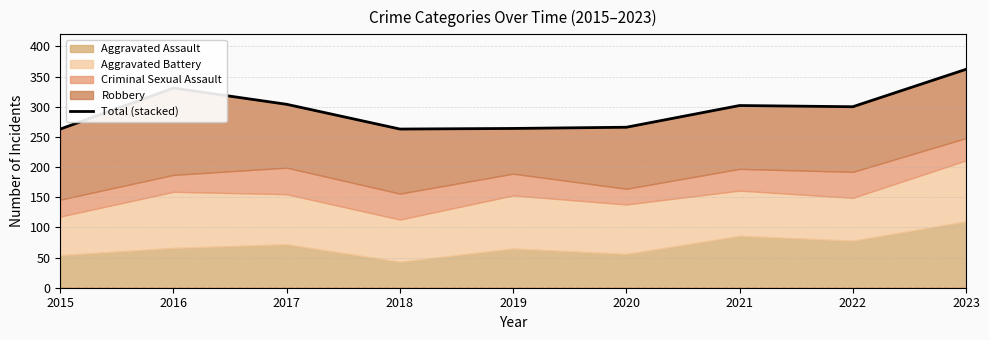

What is the ratio of the value at 2023 to the value at 2017?

1.2